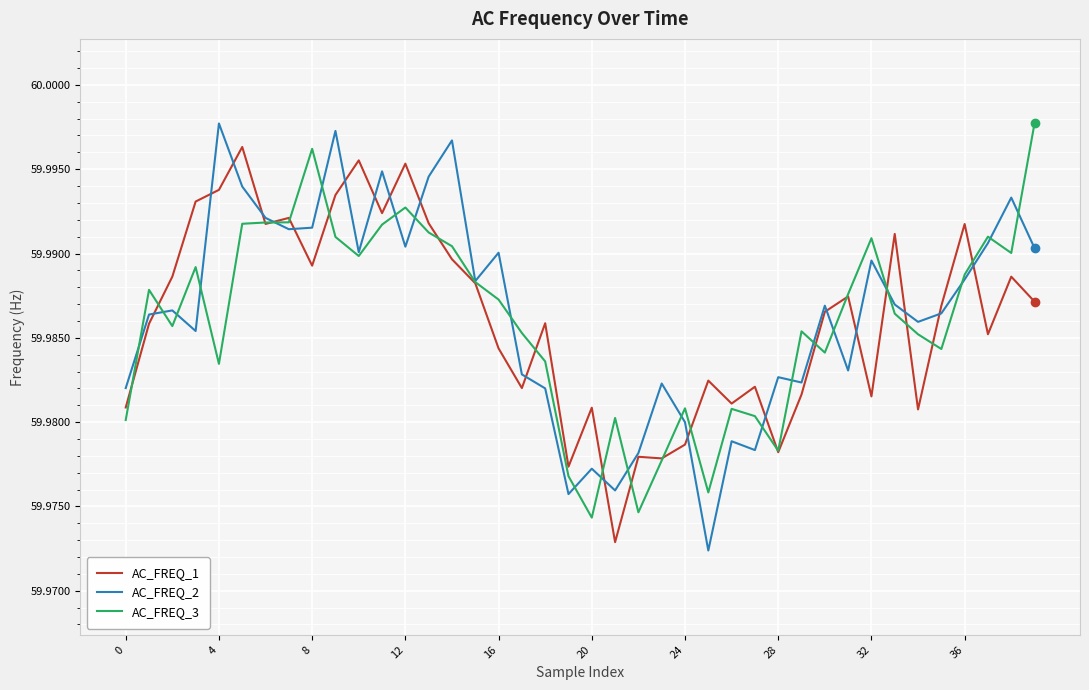

How many lines are shown in the chart?

3